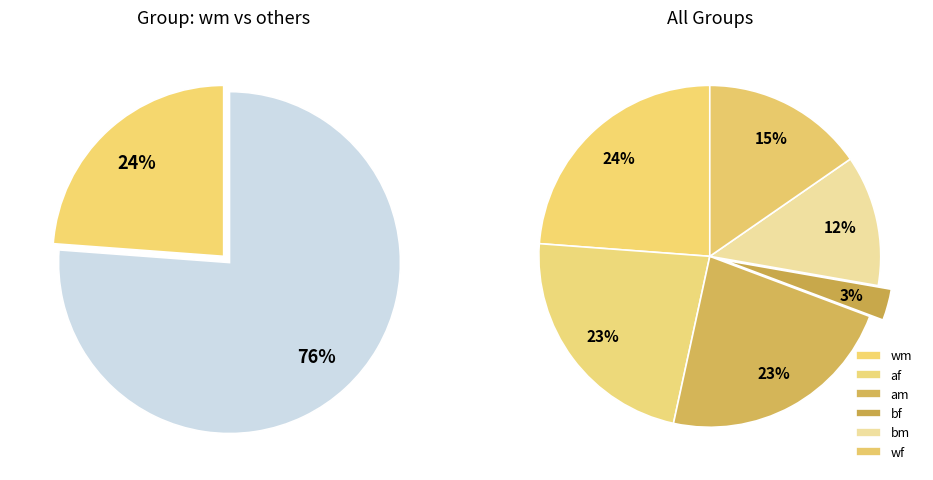

True or false: am accounts for 24% of the total.

False